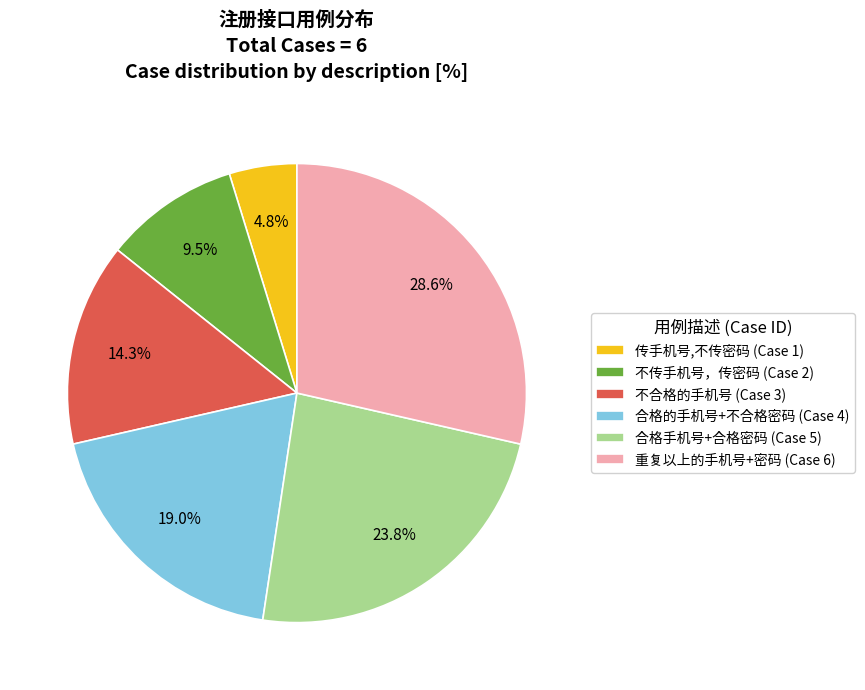

Which has a higher value, 不传手机号，传密码 or 传手机号,不传密码?

不传手机号，传密码